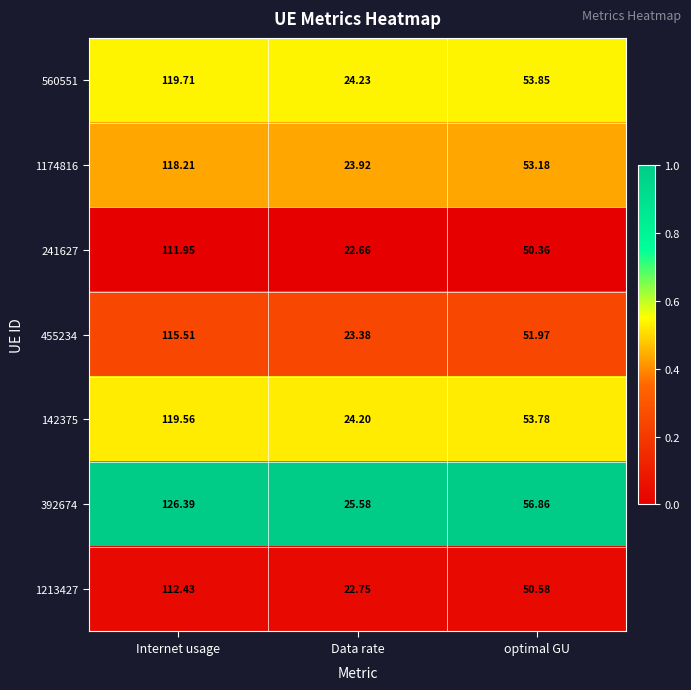

What is the greatest value displayed?

126.4